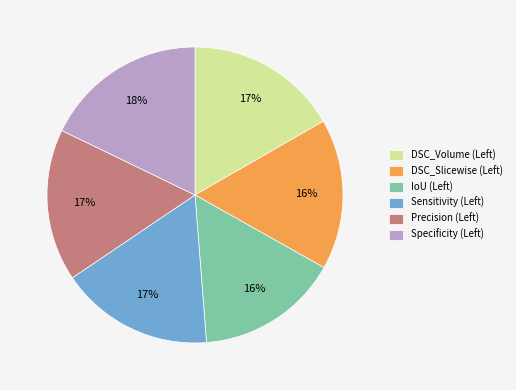

The DSC_Volume slice represents 17% of the pie. True or false?

True